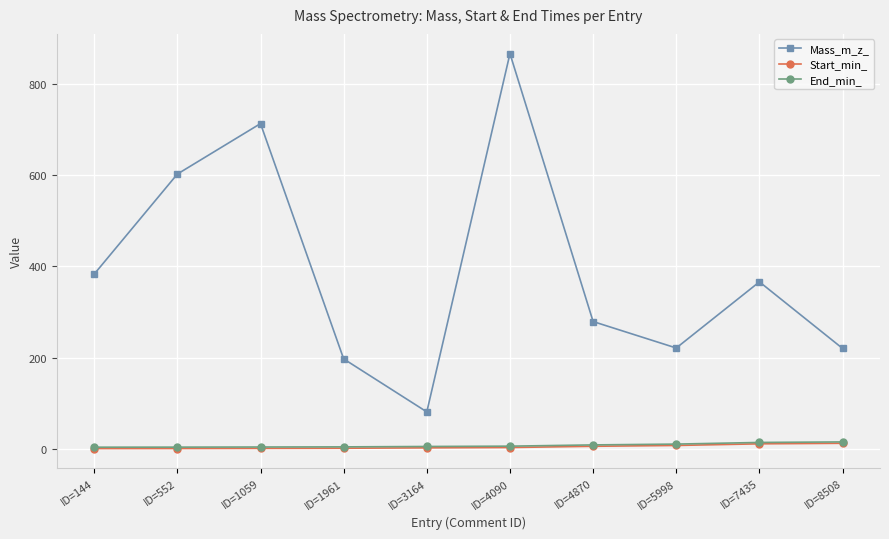

True or false: Mass_m_z_ has a value of 220.1 at ID=8508.

True